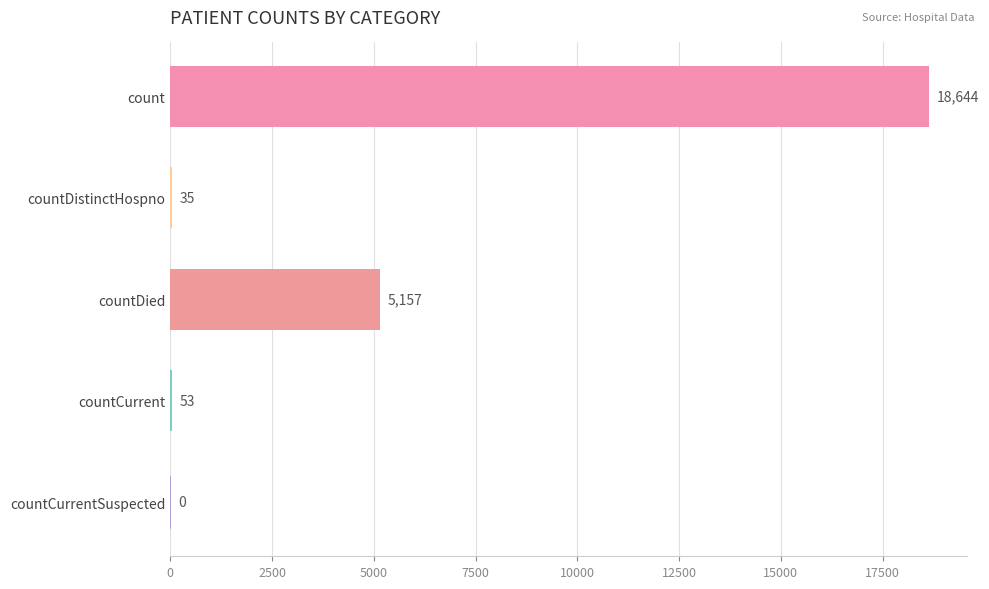

Is it true that the value at countCurrent is 53?

True